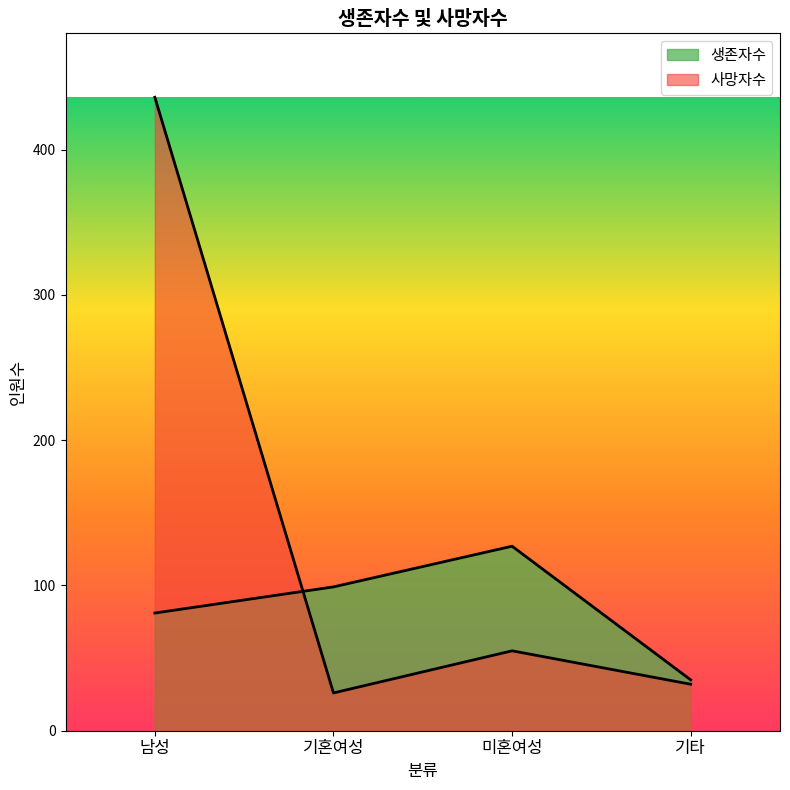

What is the minimum value shown in the chart?

26